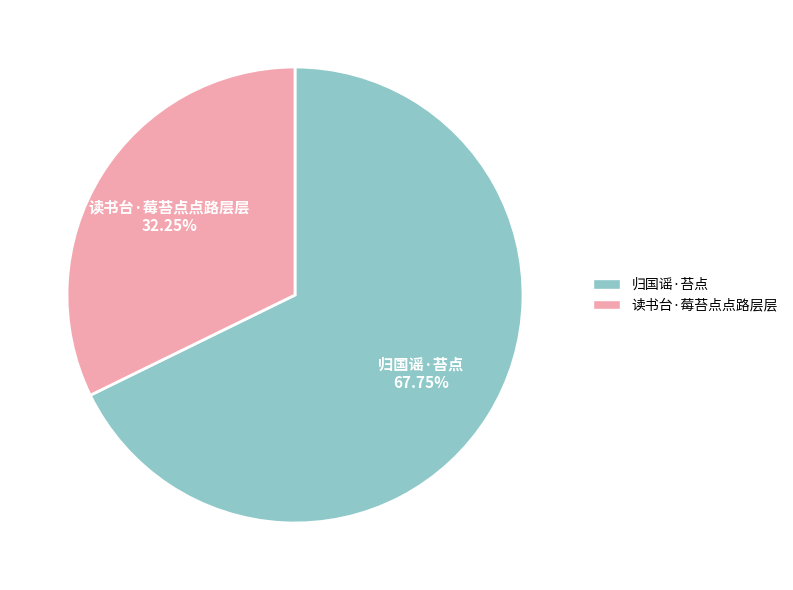

How many segments does this pie chart have?

2